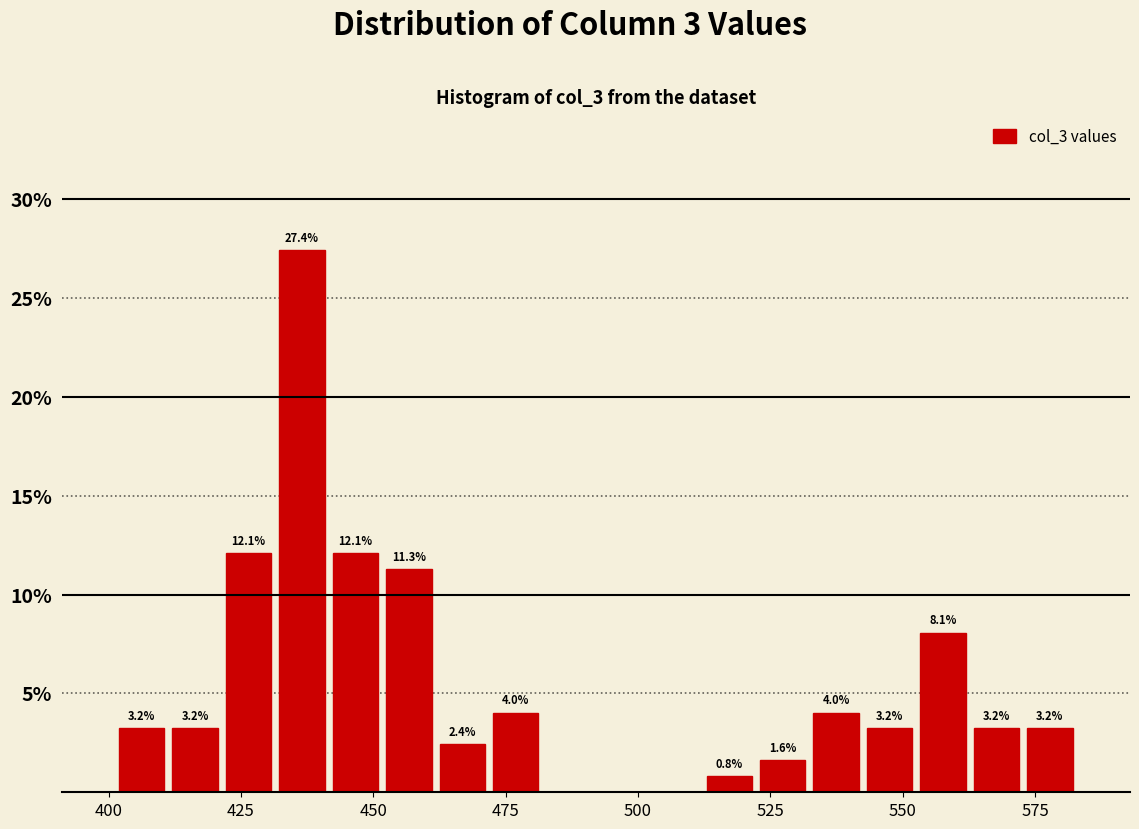

Read against the x-axis, roughly where is the centre of the tallest bar?

435